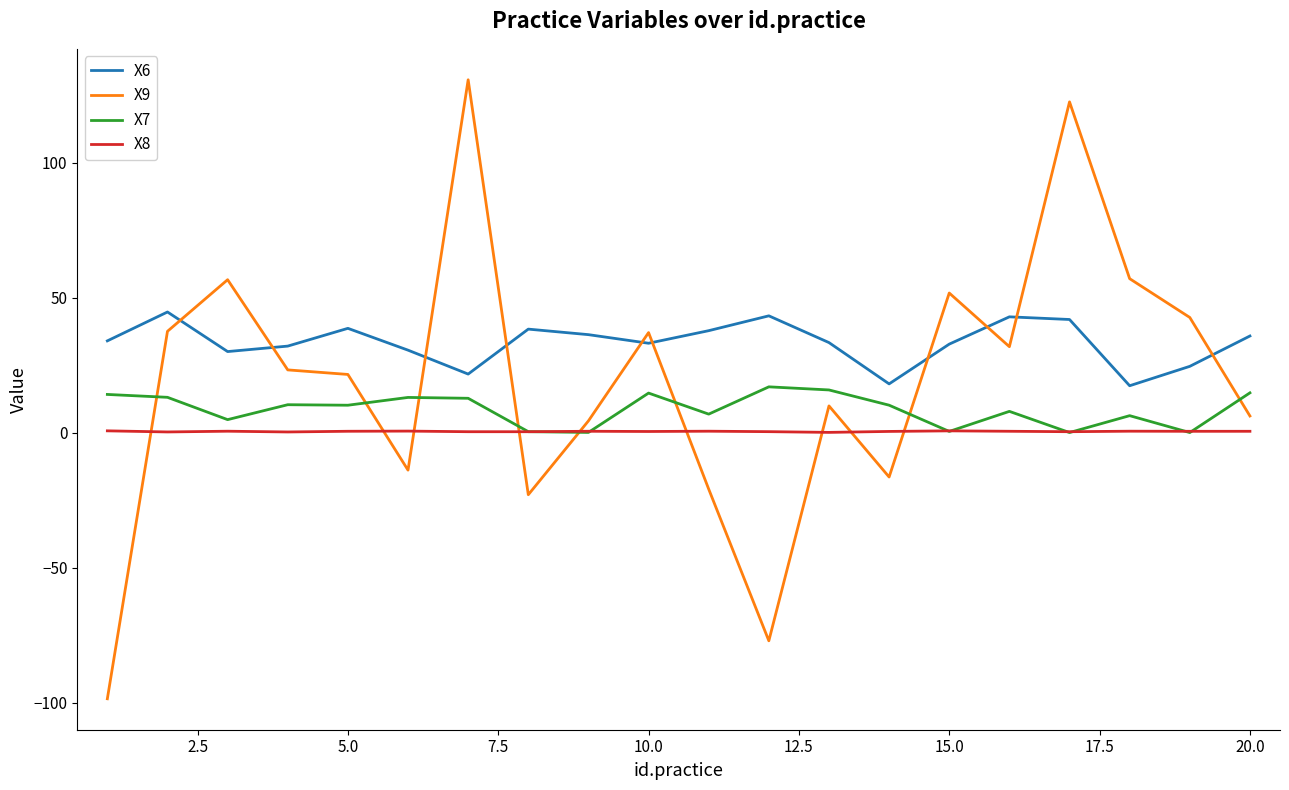

Which series ends up on top after the final intersection of X9 and X8?

X9